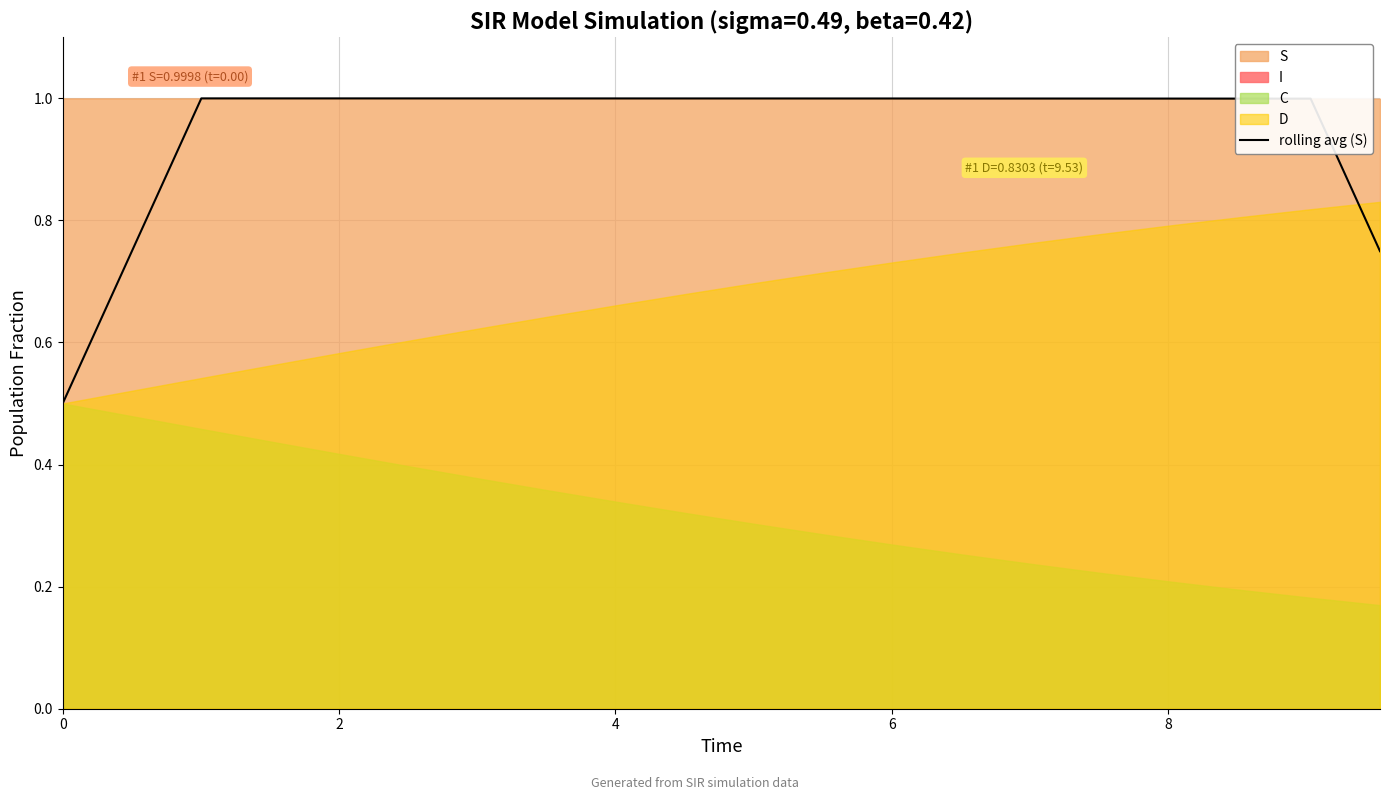

What is the sum of the values at 0 and 8?

1.5